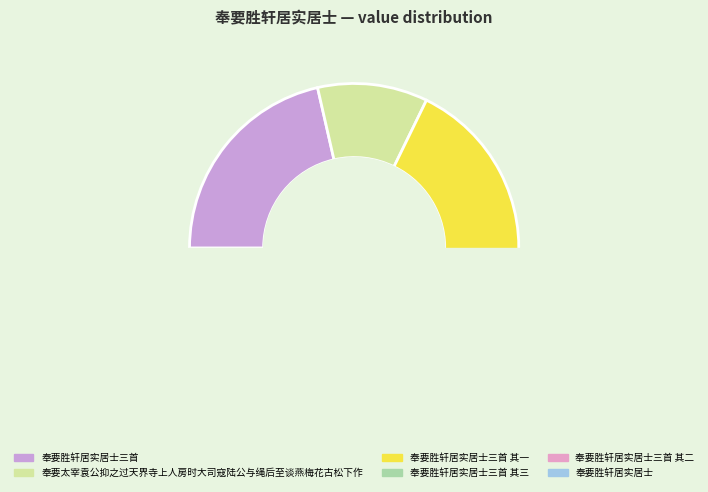

Is there a majority slice in this chart?

No